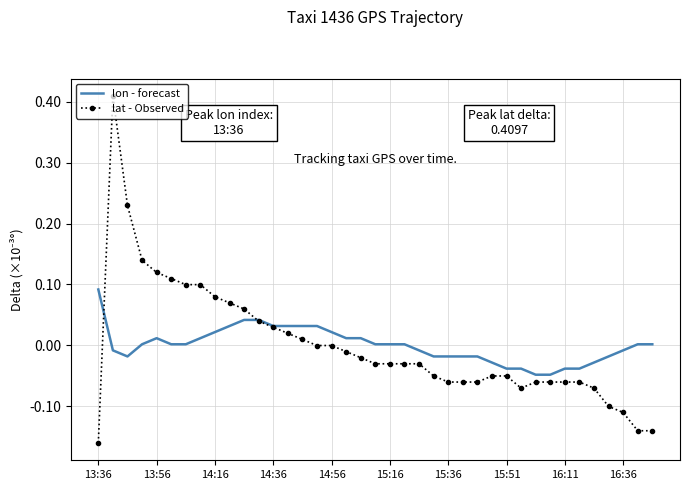

Rank the series by their maximum value, from highest to lowest.

lat - Observed, lon - forecast